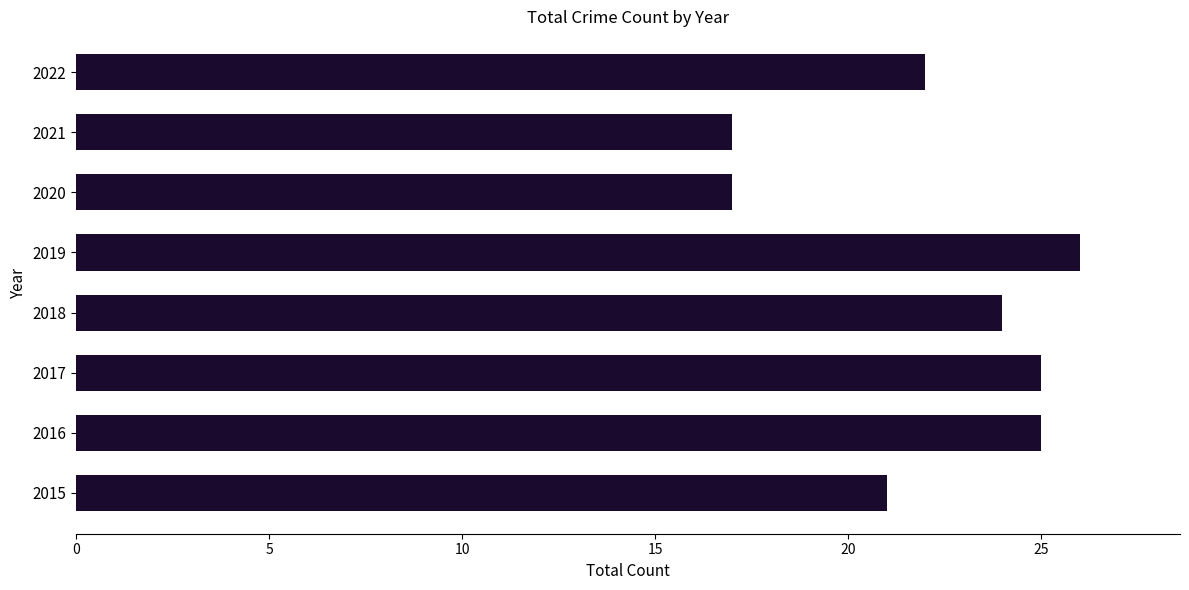

Reading bottom to top, list all the values displayed in this chart.

2015=21	2016=25	2017=25	2018=24	2019=26	2020=17	2021=17	2022=22